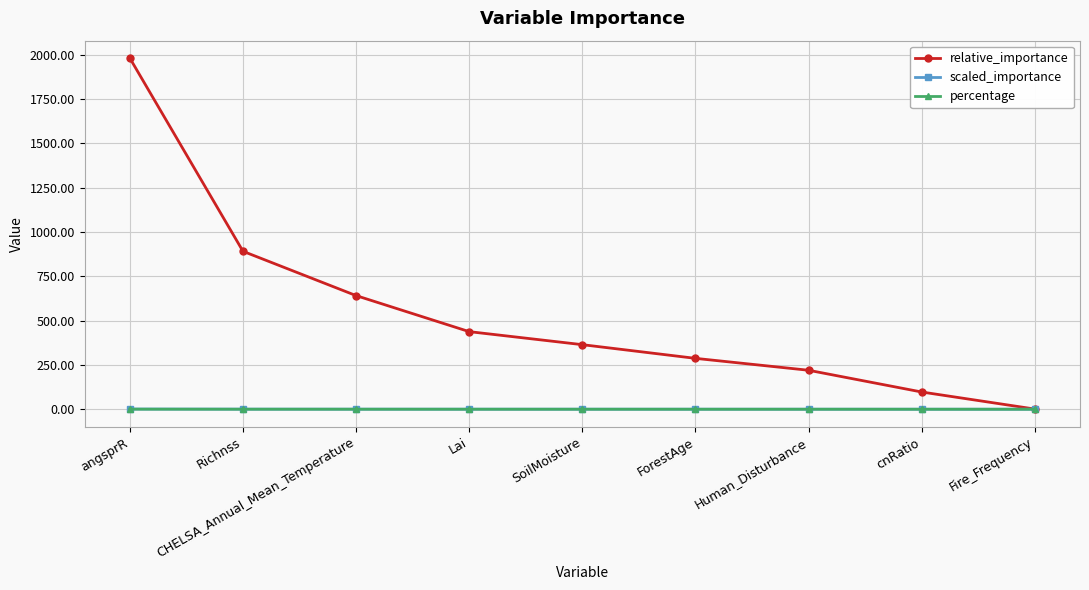

What is the average value of the percentage series?

0.1